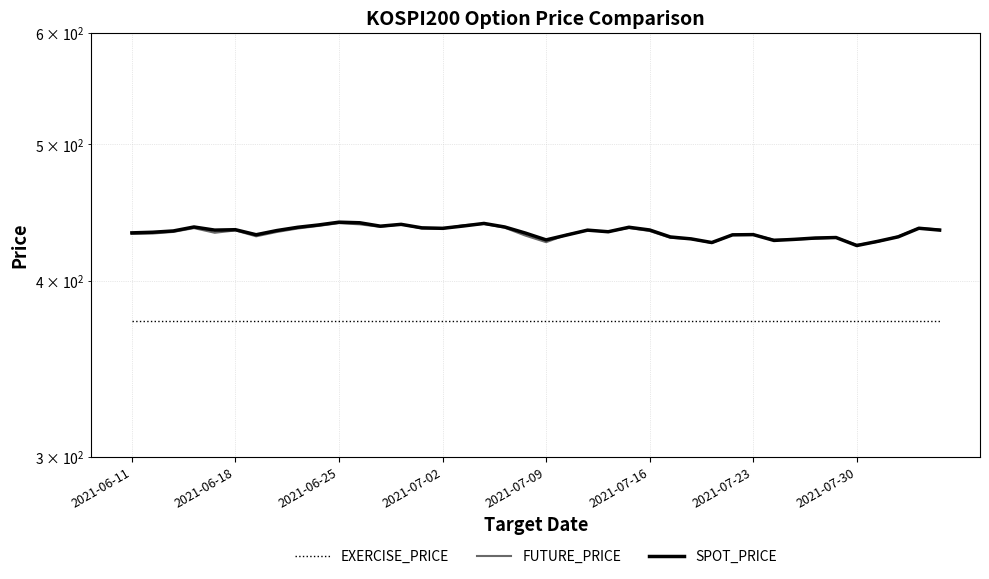

What is the highest value of the EXERCISE_PRICE series?

375.0